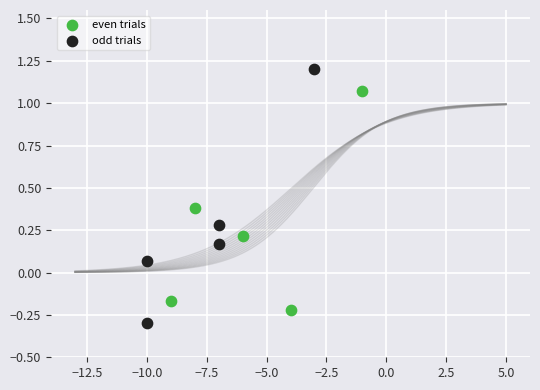

What are all the series names shown in the legend?

even trials, odd trials